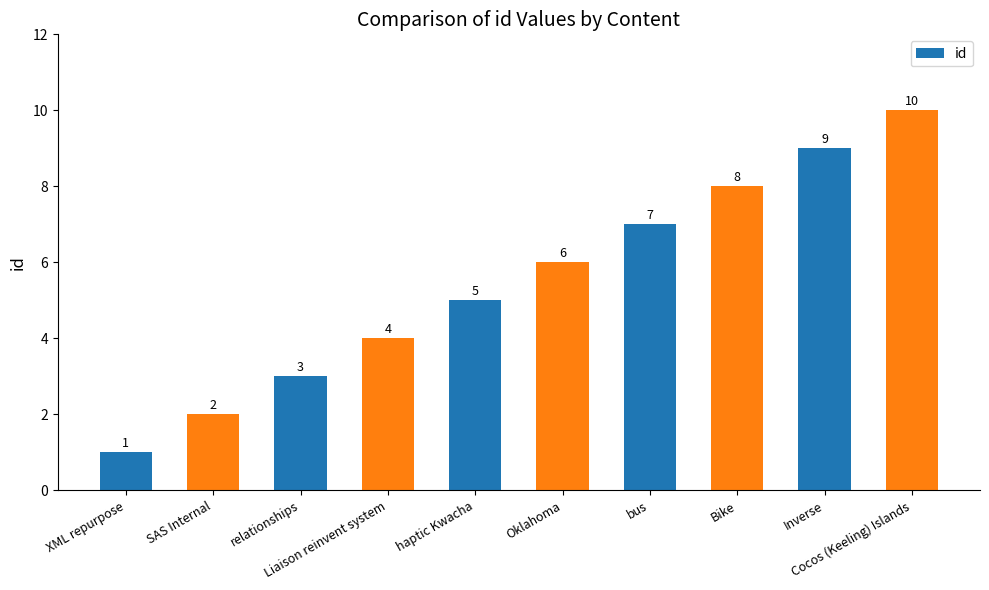

What is the change in value from Inverse to Cocos (Keeling) Islands?

+1